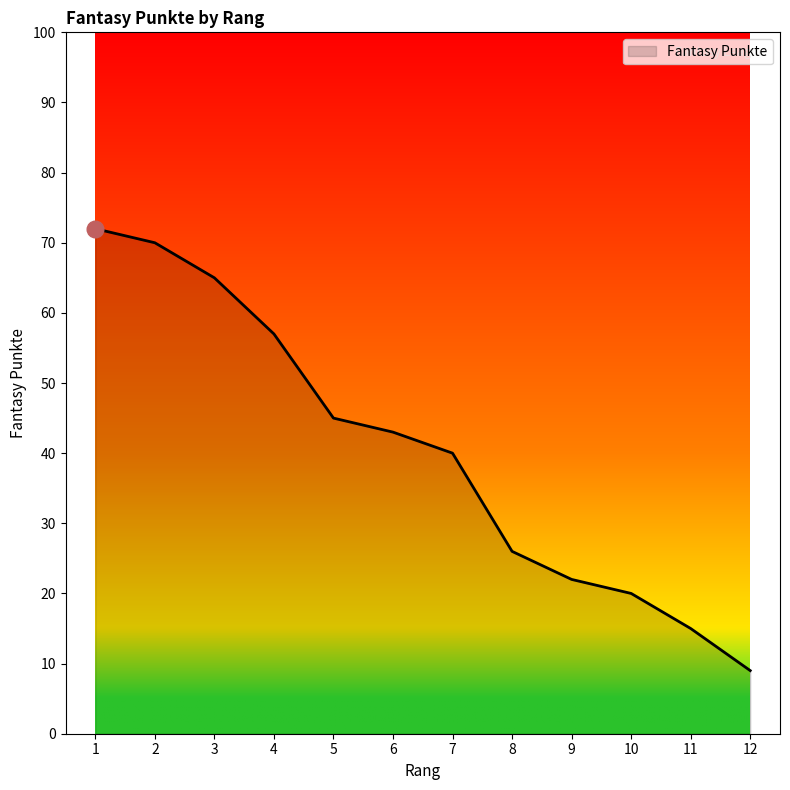

At which label is the value closest to 40?

7